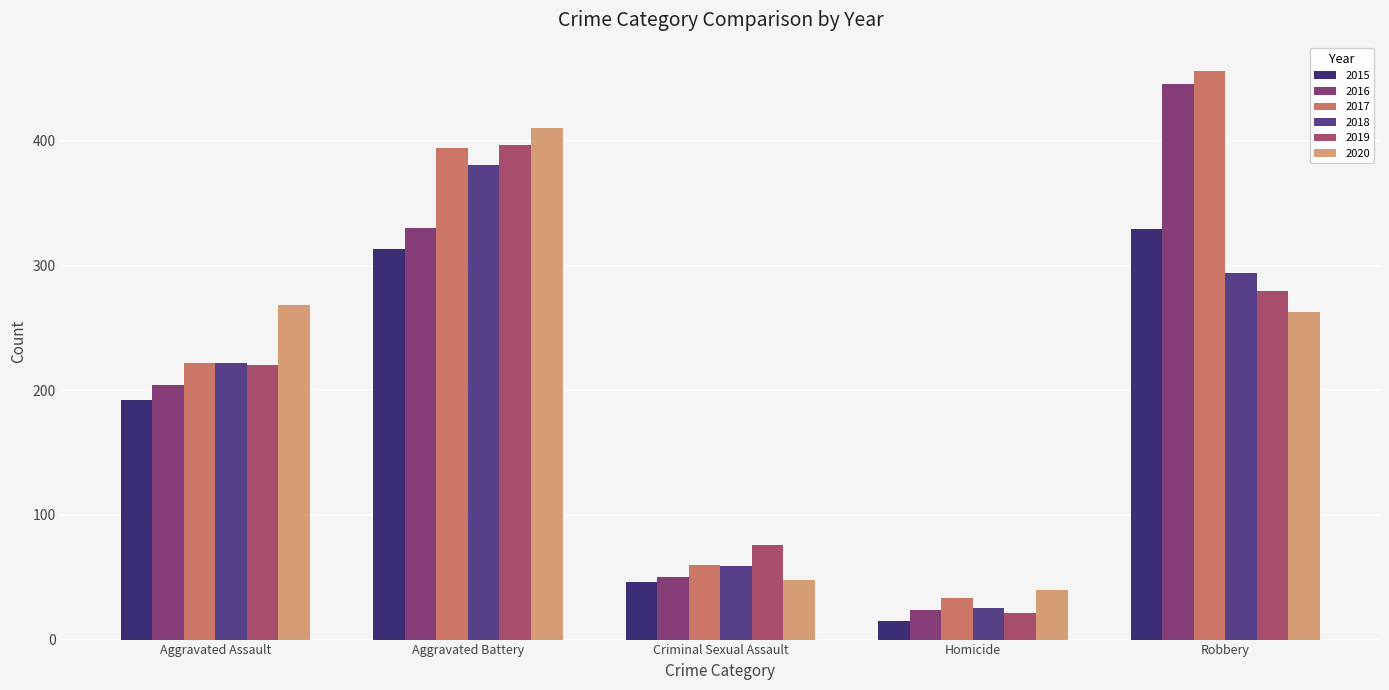

What is the value of the 2015 bar at the 2nd from the left?

313